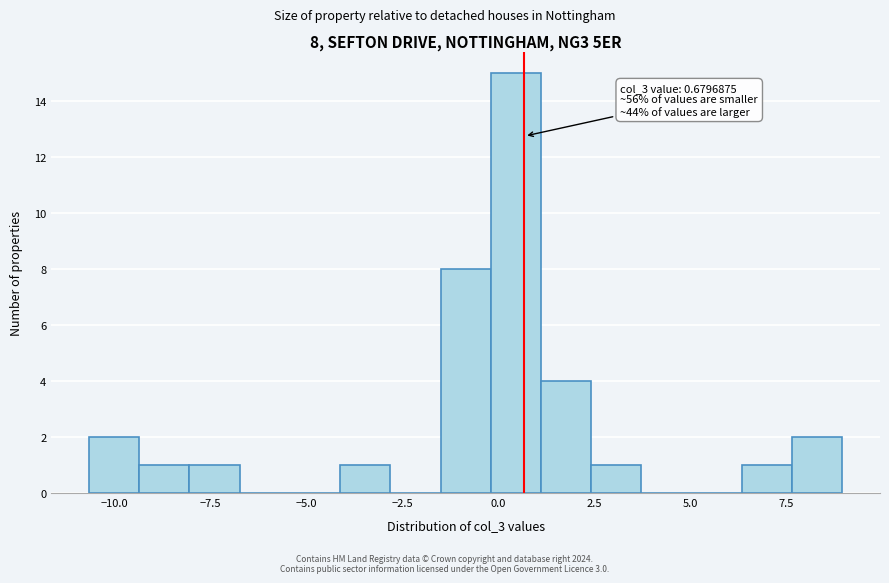

Read against the x-axis, roughly where is the centre of the tallest bar?

0.5